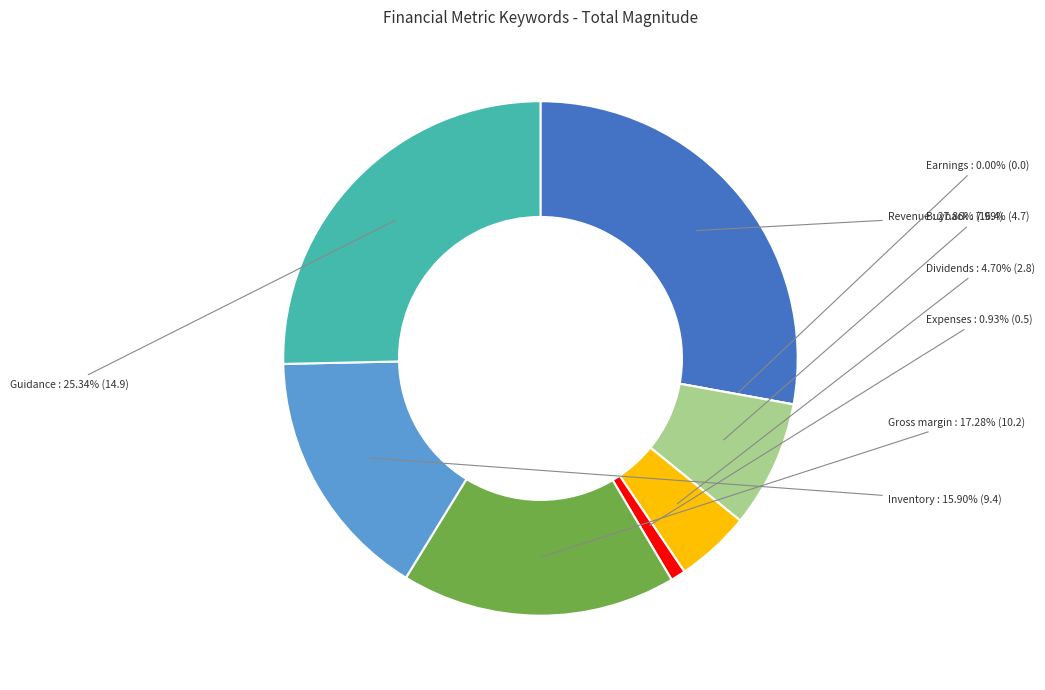

Rank the categories by value from highest to lowest.

Revenue, Guidance, Gross margin, Inventory, Buyback, Dividends, Expenses, Earnings